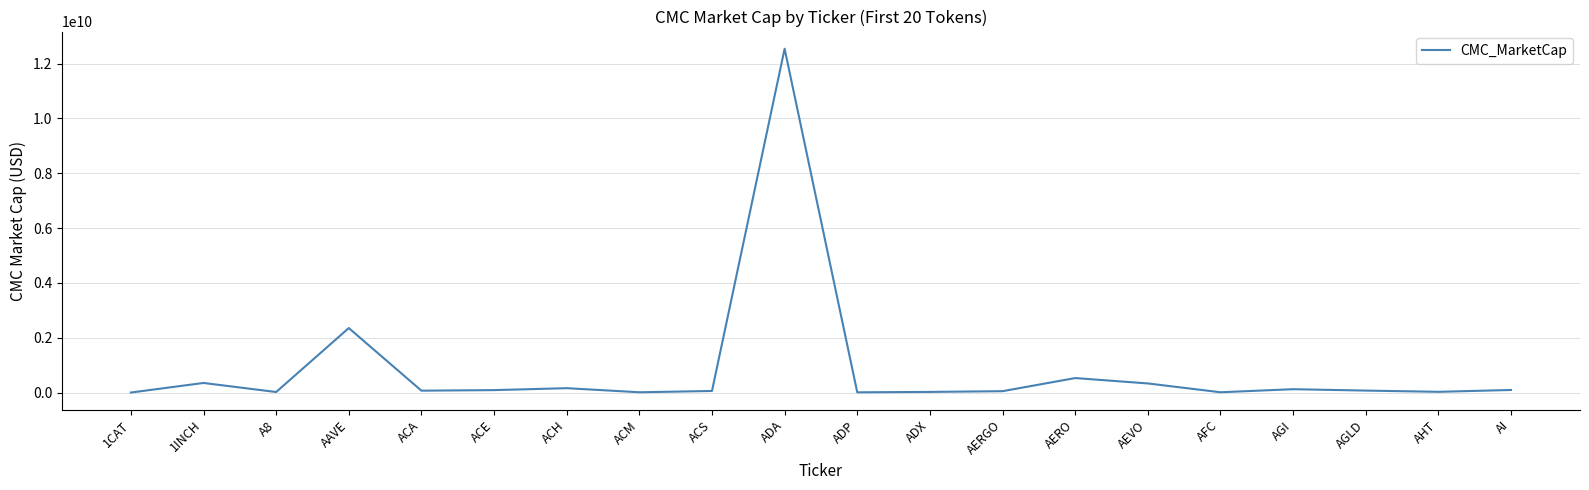

Does the chart display data point markers on the line(s)?

No